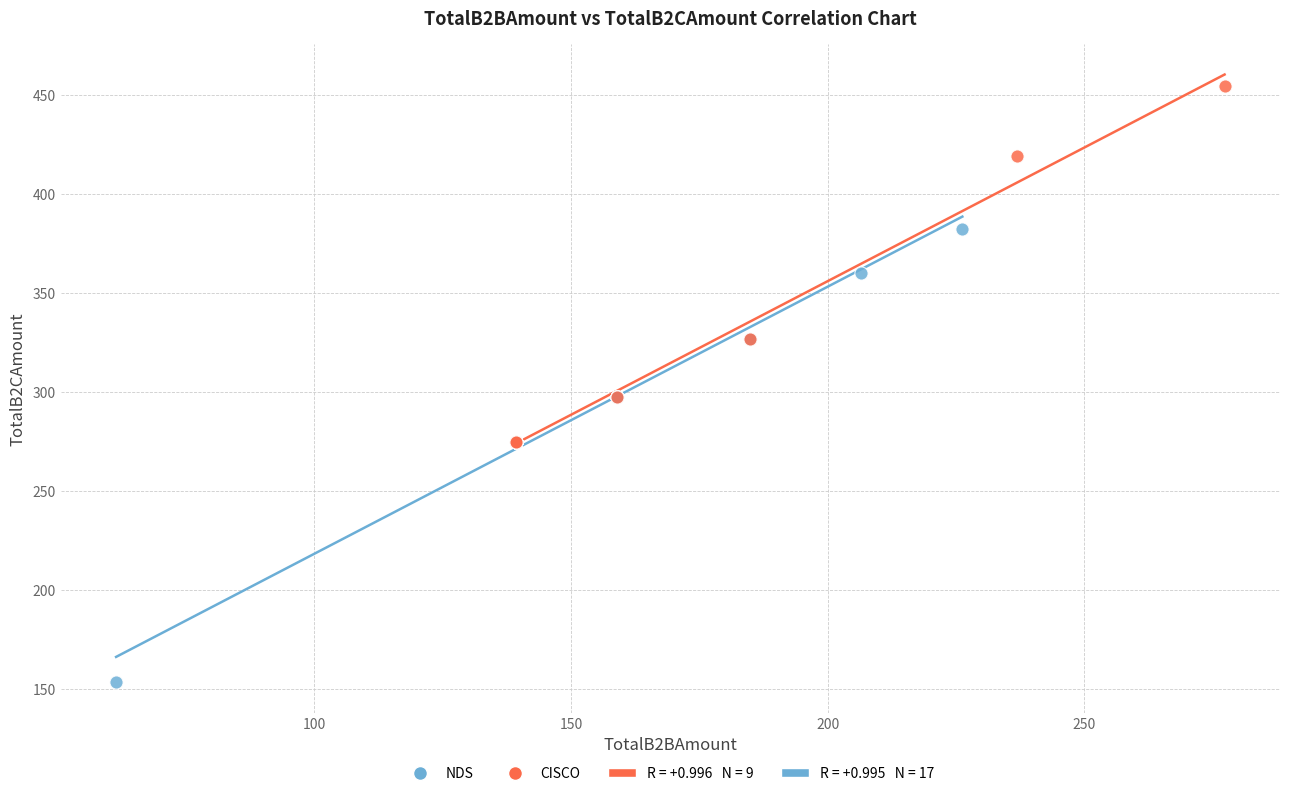

Which series reaches the maximum Y coordinate?

CISCO